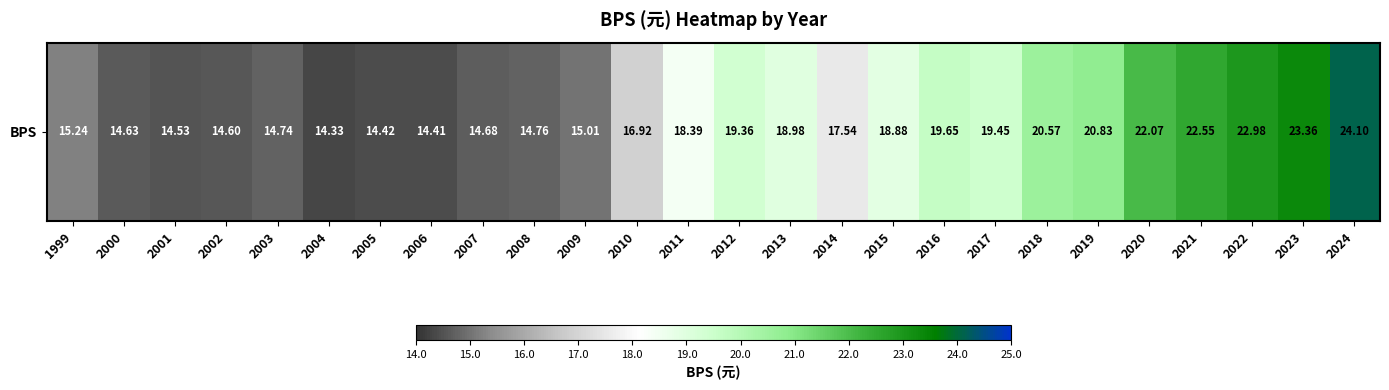

True or false: the data shows 24.8 at 2003.

False